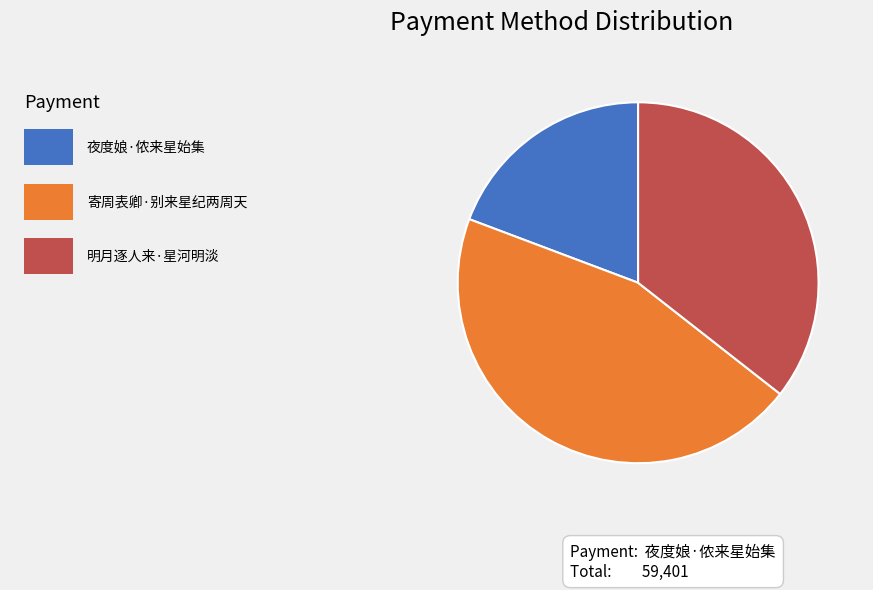

Is there a majority slice in this chart?

No